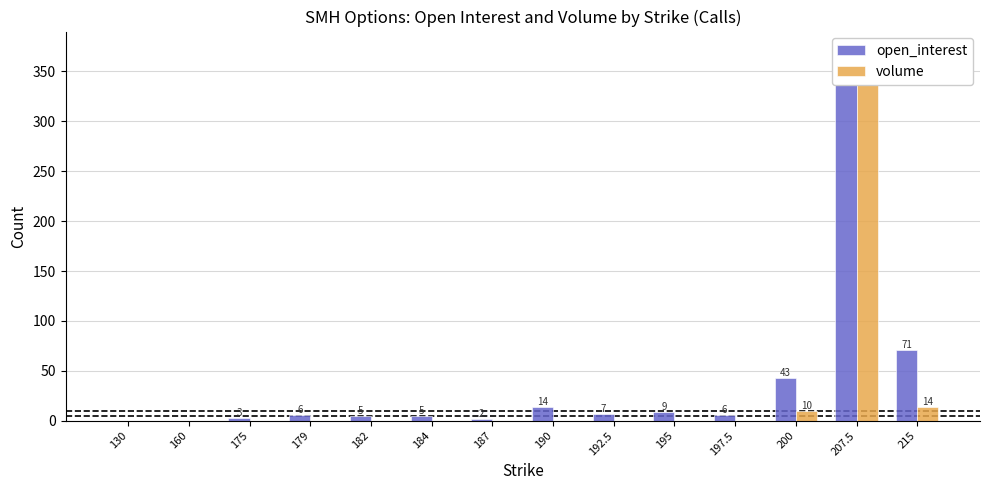

At which label is open_interest closest to 185?

215